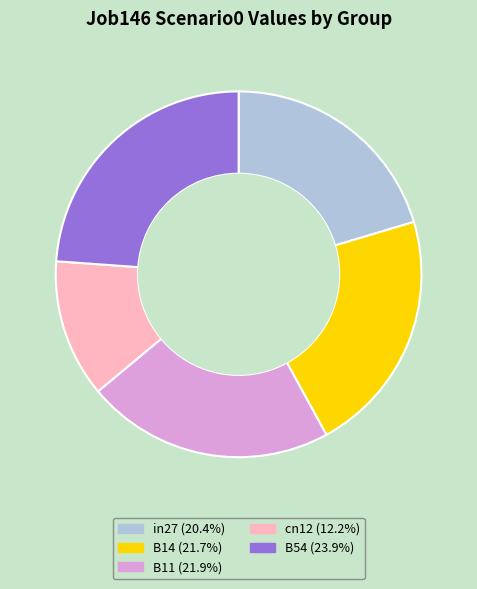

How many slices are in this pie chart?

5